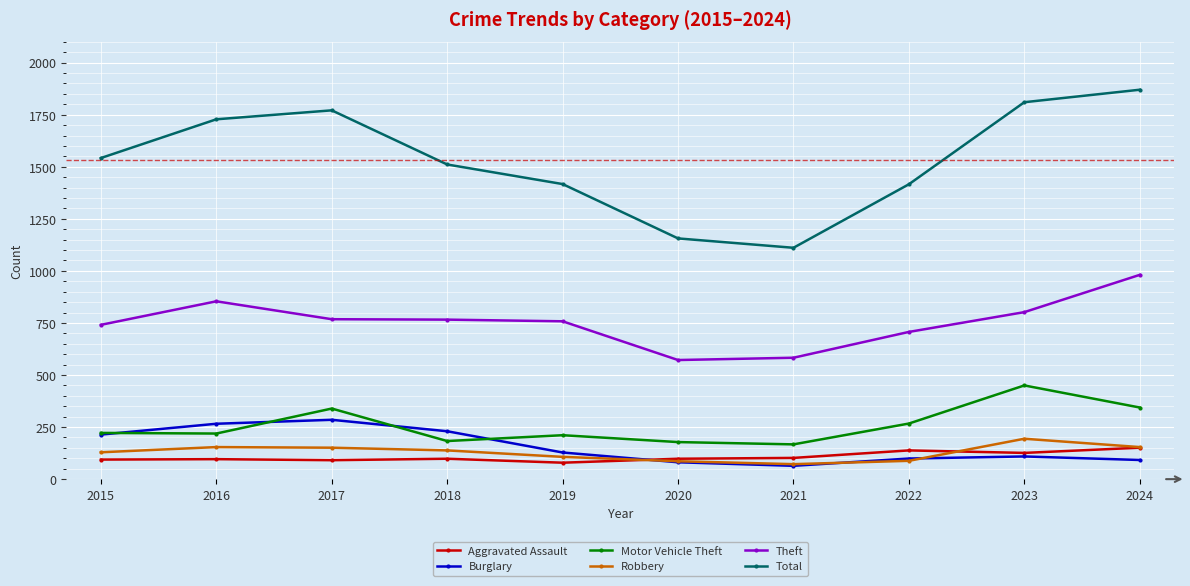

What is the smallest value displayed?

64